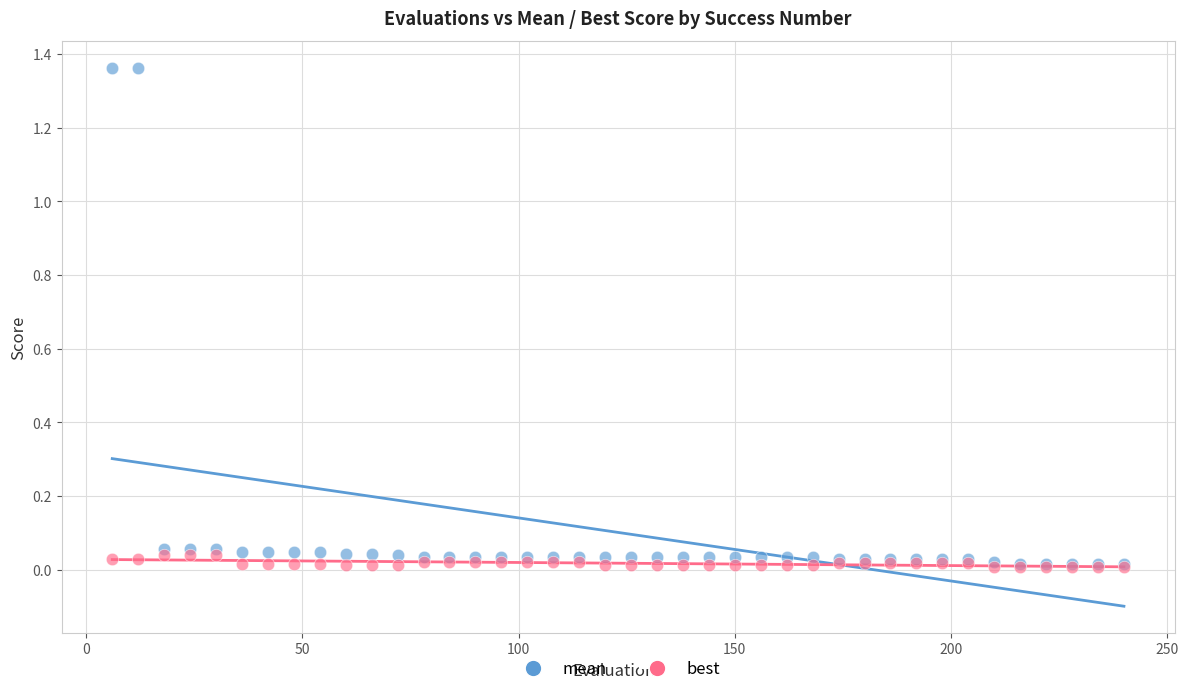

Which series reaches the maximum Y coordinate?

mean